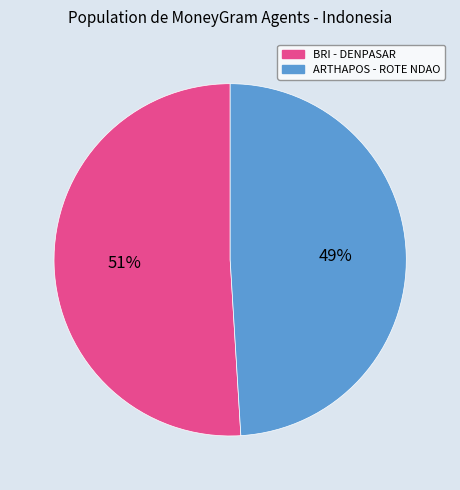

Is there any slice that represents more than half of the pie?

Yes